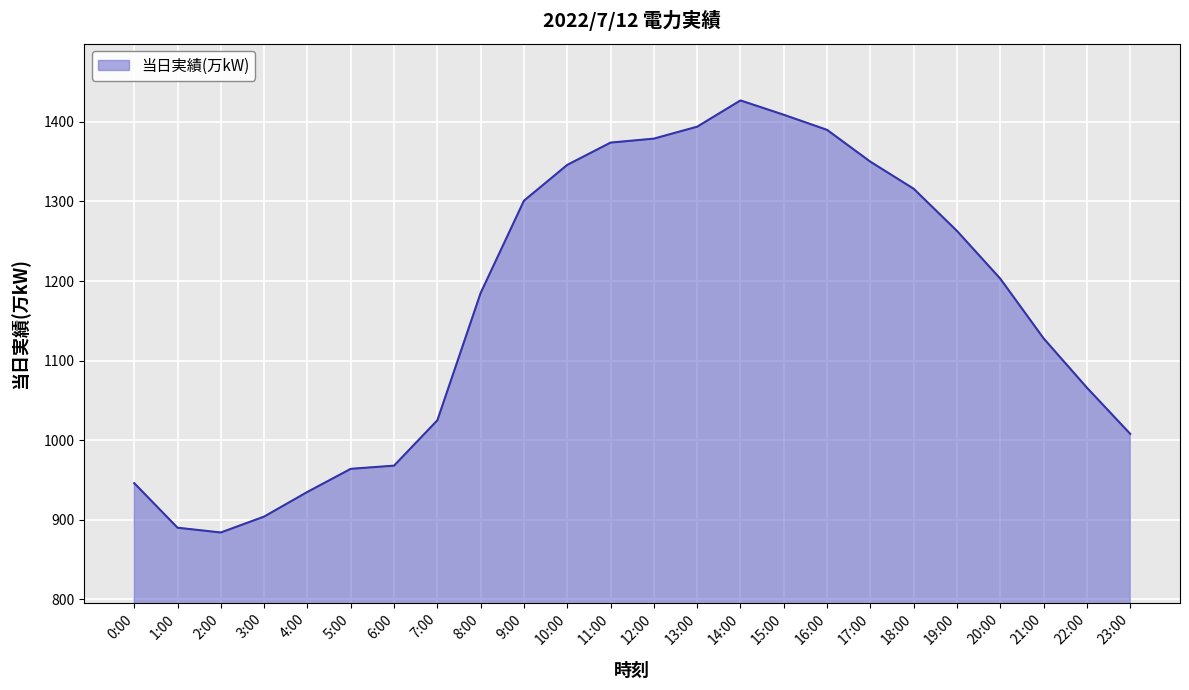

What is the average value?

1169